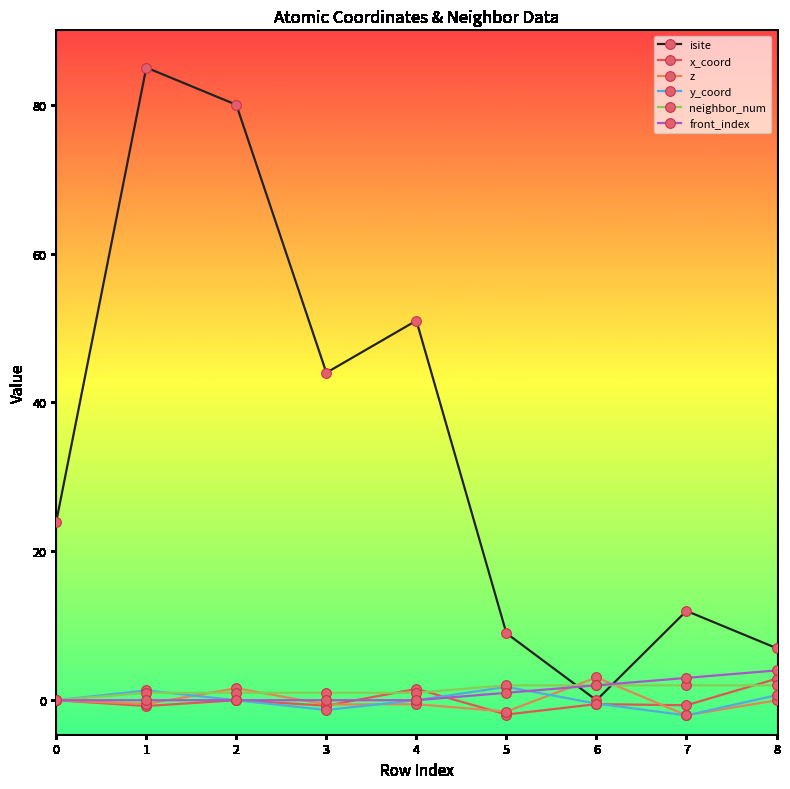

What are all the series names shown in the legend?

isite, x_coord, z, y_coord, neighbor_num, front_index